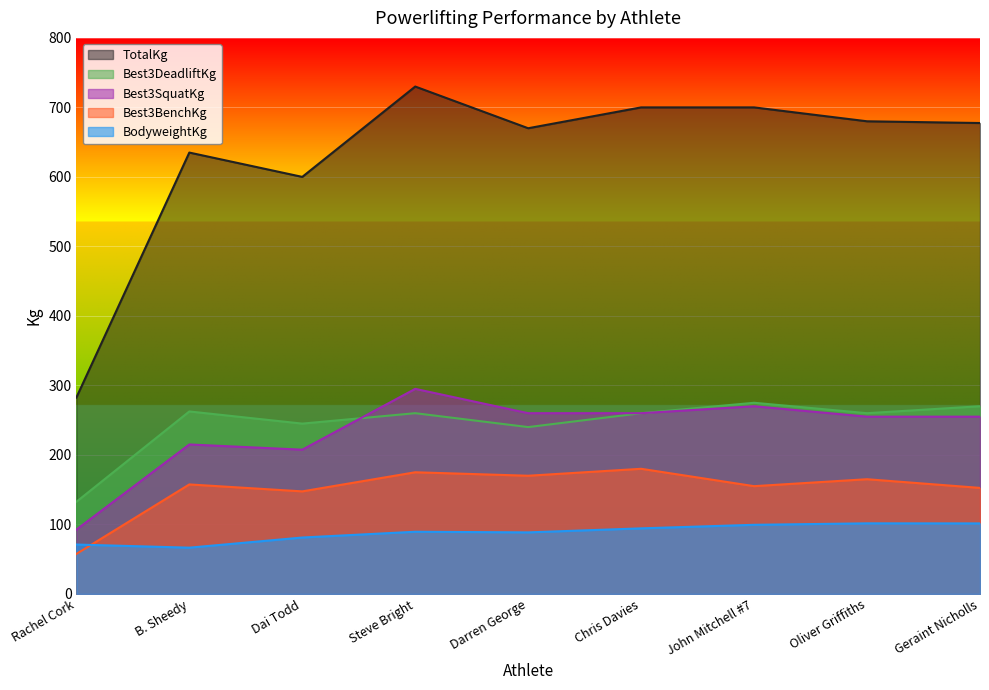

Reading right to left, what are all the values shown in this chart?

BodyweightKg: 101.4	101.5	99.4	94.3	88.5	89.4	81.1	66.5	71.0
Best3SquatKg: 255.0	255.0	270.0	260.0	260.0	295.0	207.5	215.0	92.5
Best3BenchKg: 152.5	165.0	155.0	180.0	170.0	175.0	147.5	157.5	57.5
Best3DeadliftKg: 270.0	260.0	275.0	260.0	240.0	260.0	245.0	262.5	132.5
TotalKg: 677.5	680.0	700.0	700.0	670.0	730.0	600.0	635.0	282.5